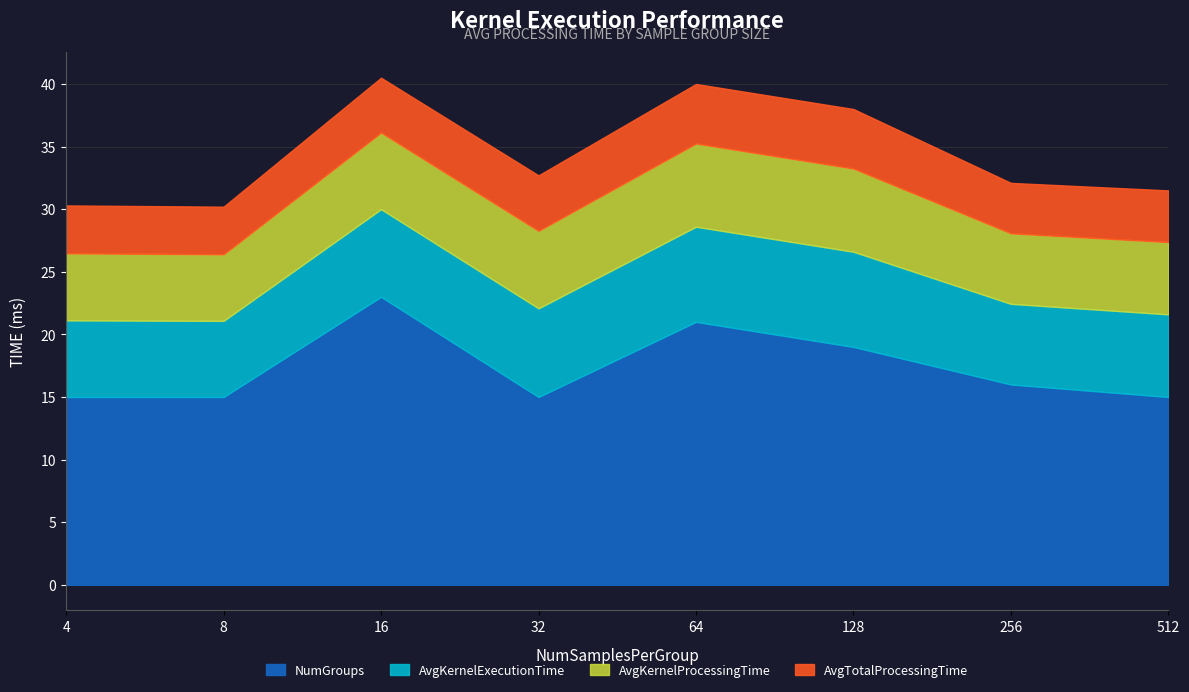

What is the highest value of the NumGroups series?

23.0